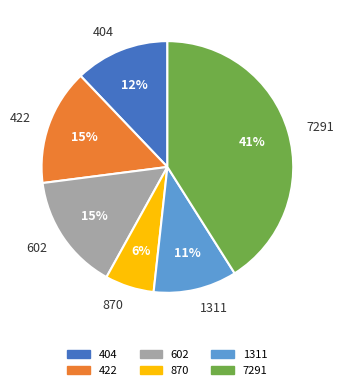

Which has a higher value, 7291 or 870?

7291